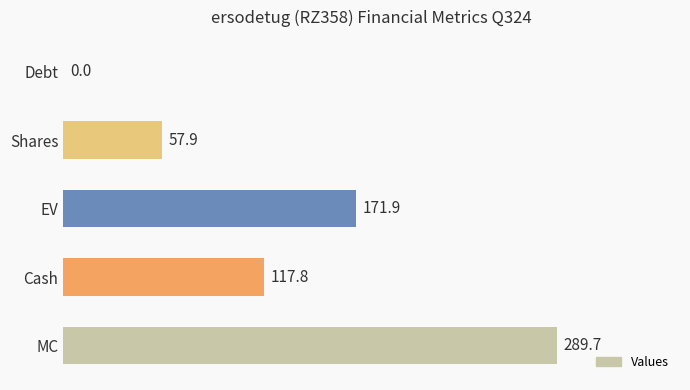

Does the chart contain any negative values?

No